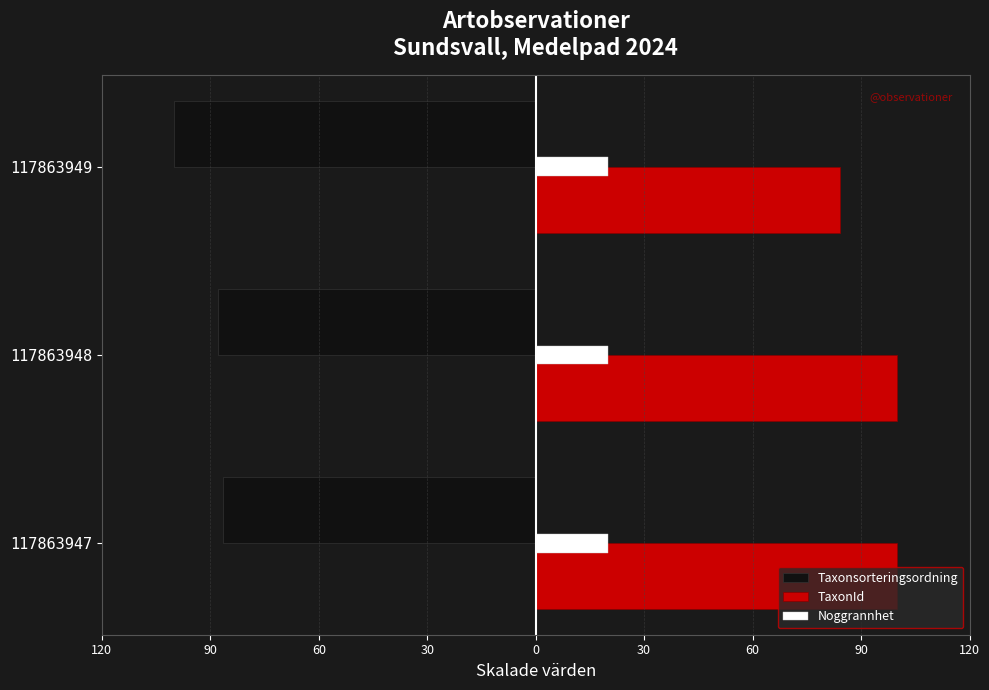

Which series has the largest total across all categories?

TaxonId